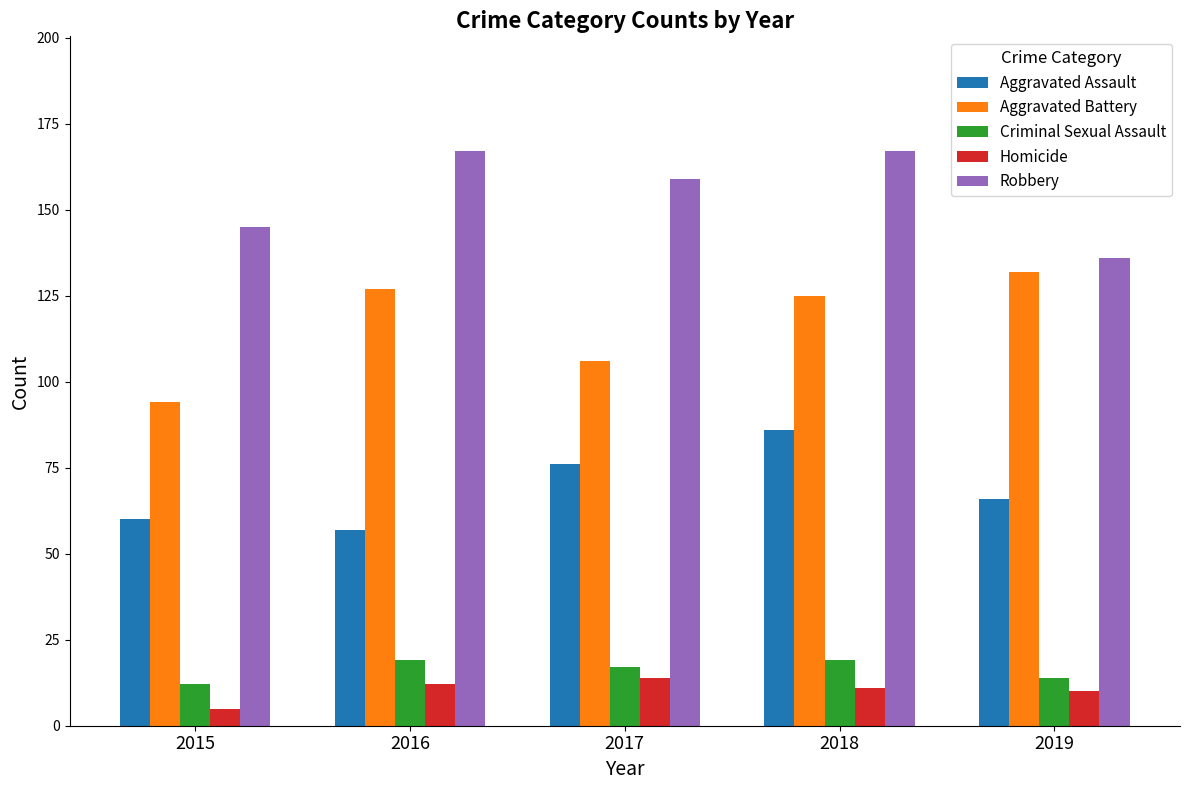

How many values in the Aggravated Assault series are below 66?

2